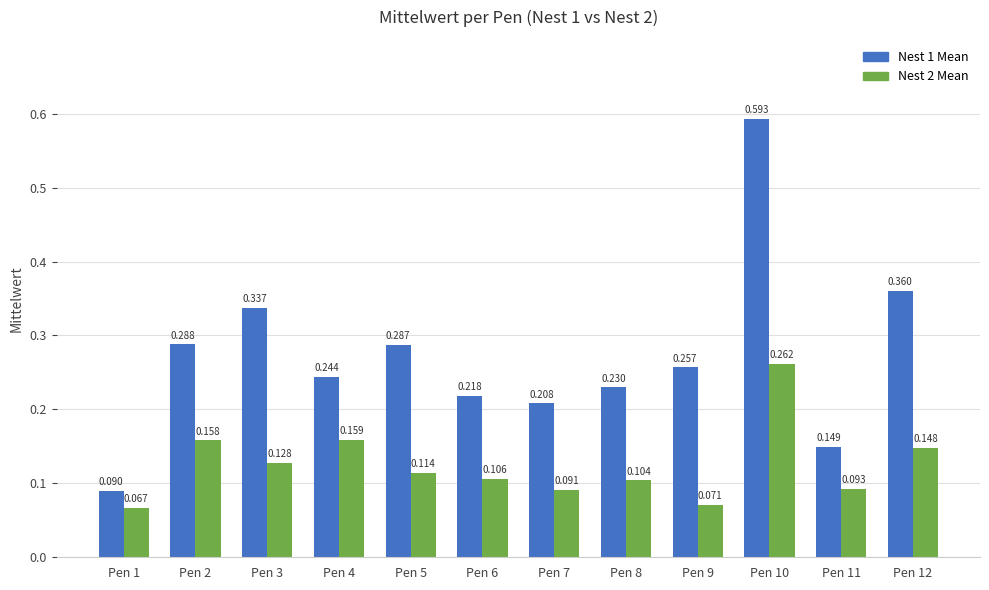

Where is Nest 2 Mean nearest to the value 0?

Pen 1